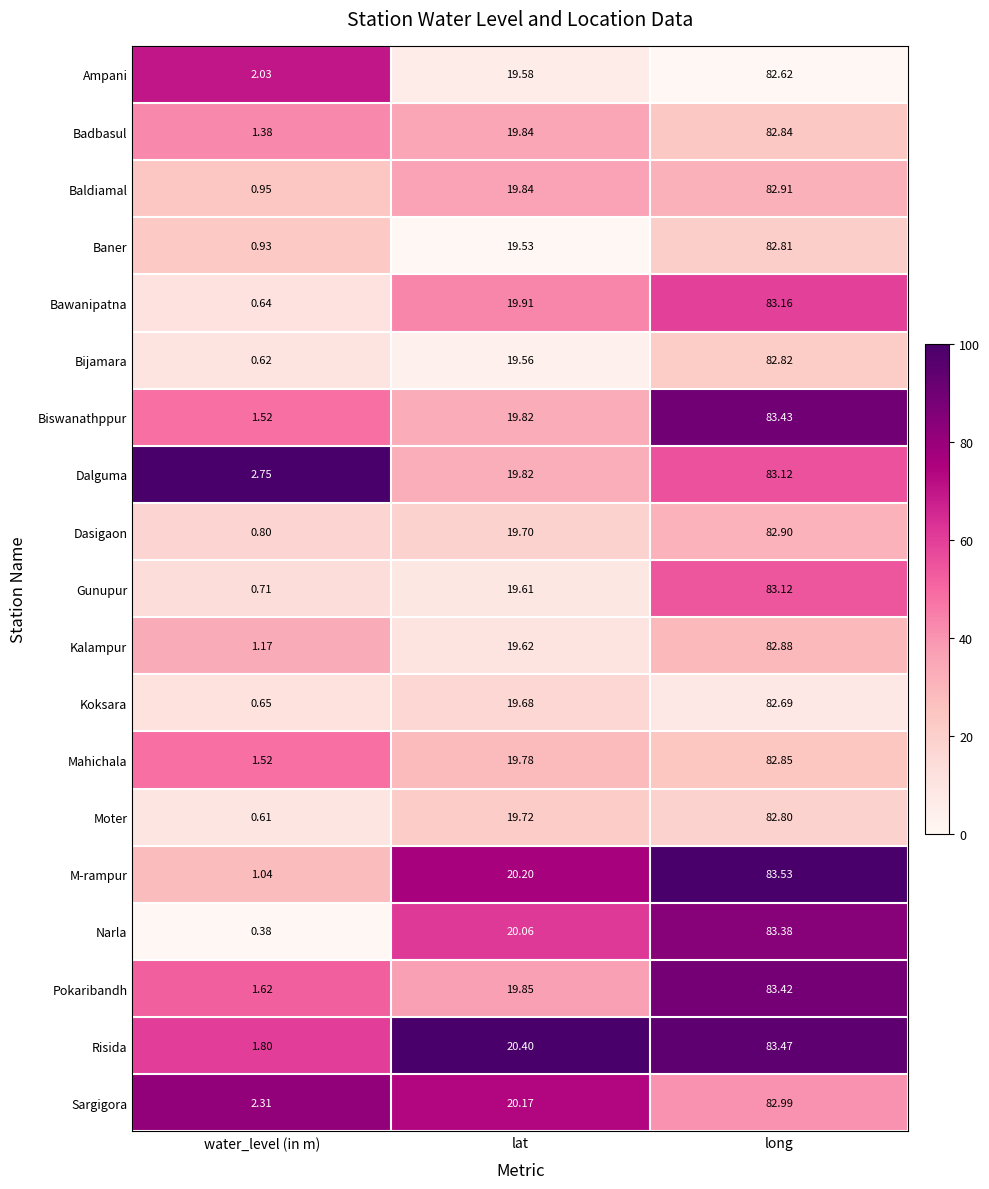

Which category has the lowest value in the Dalguma series?

water_level (in m)